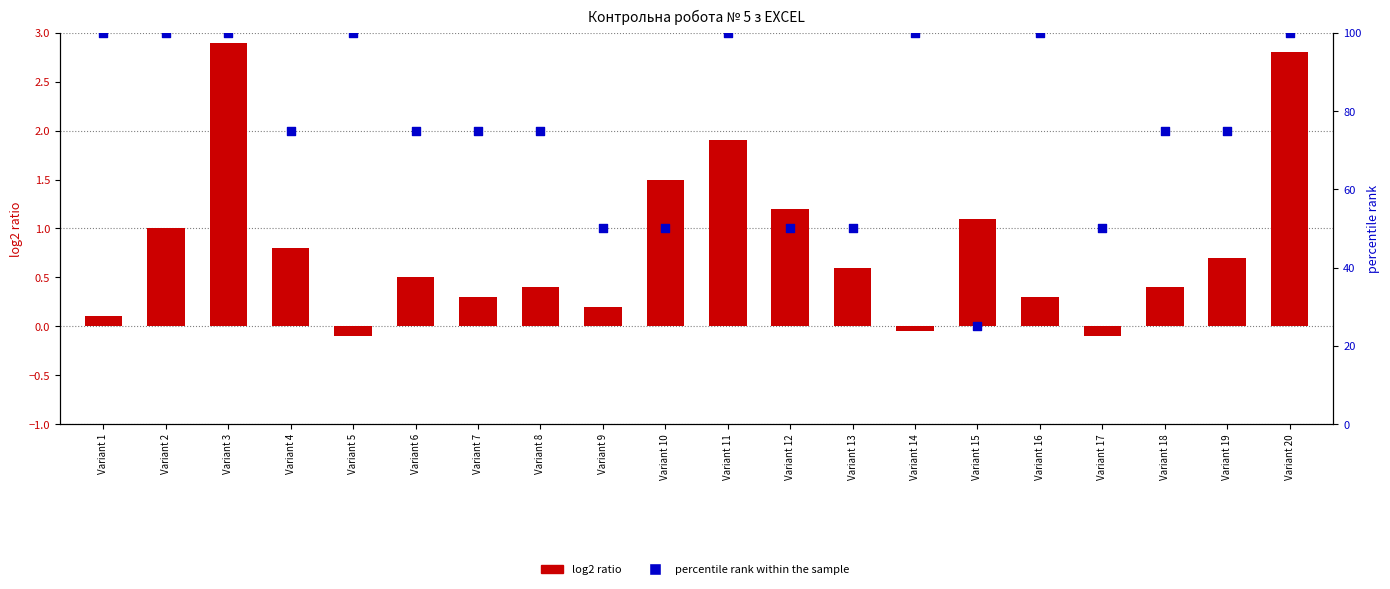

Which series reaches the maximum Y coordinate?

percentile rank within the sample